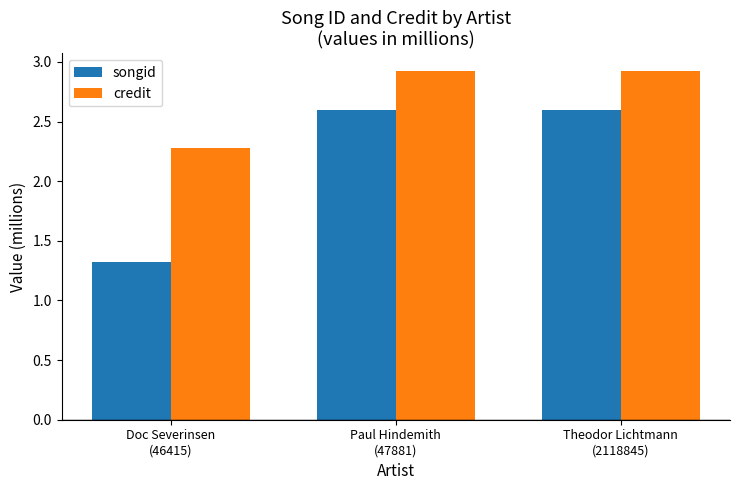

The credit series shows 2.9 at Theodor Lichtmann
(2118845). True or false?

True